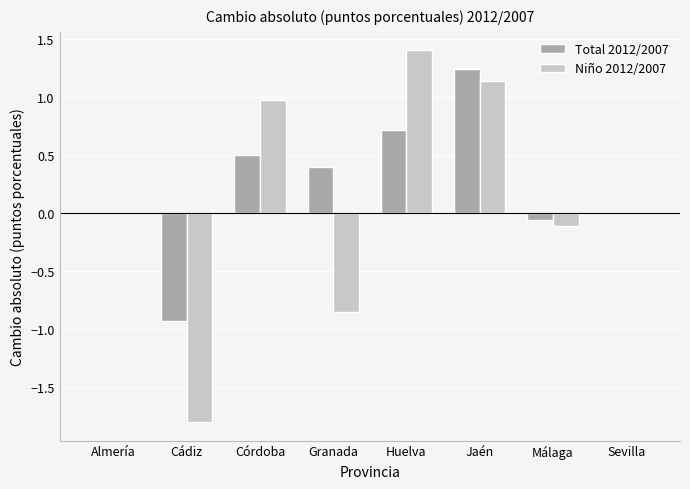

How many groups of bars are there?

8